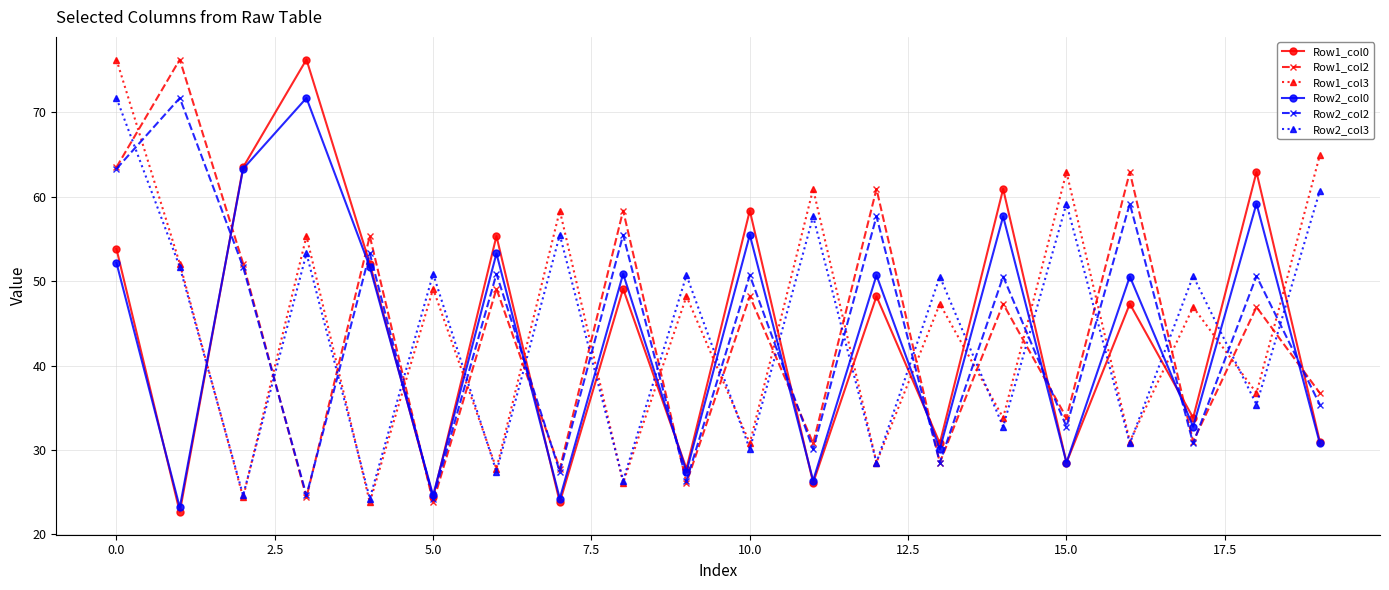

What is the value of the Row1_col2 point at the 18th from the left?

31.0